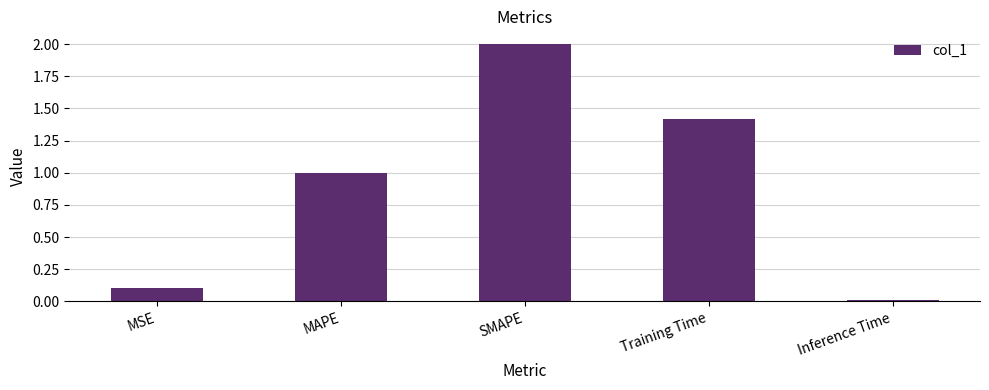

Rank the categories by value from lowest to highest.

Inference Time, MSE, MAPE, Training Time, SMAPE